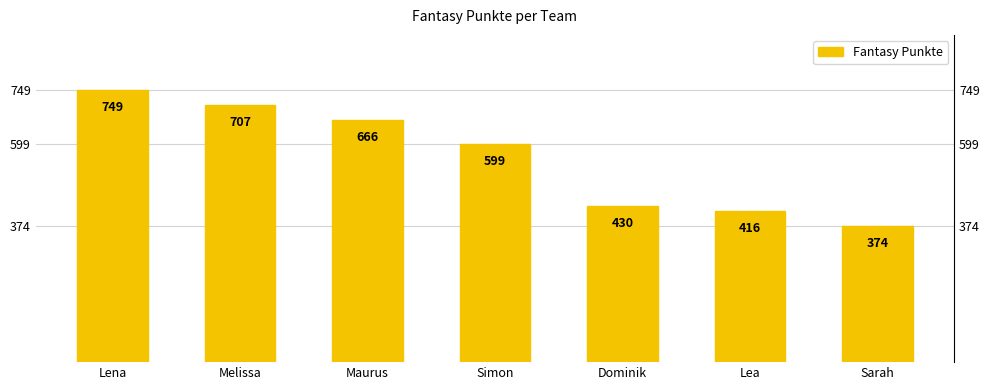

Reading right to left, what are all the values shown in this chart?

374	416	430	599	666	707	749